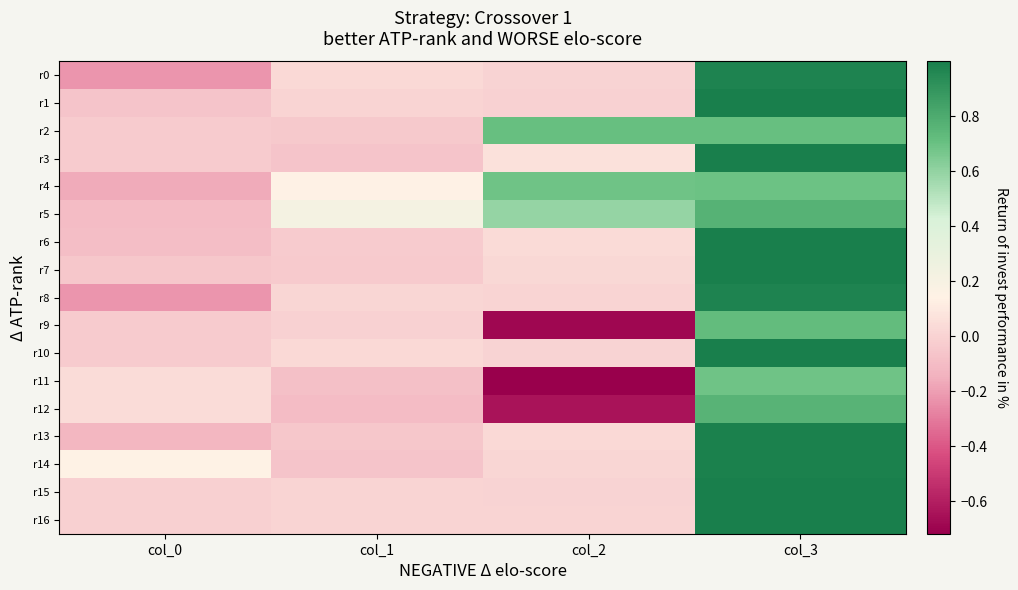

What is the difference between the highest and lowest values at col_0?

0.4